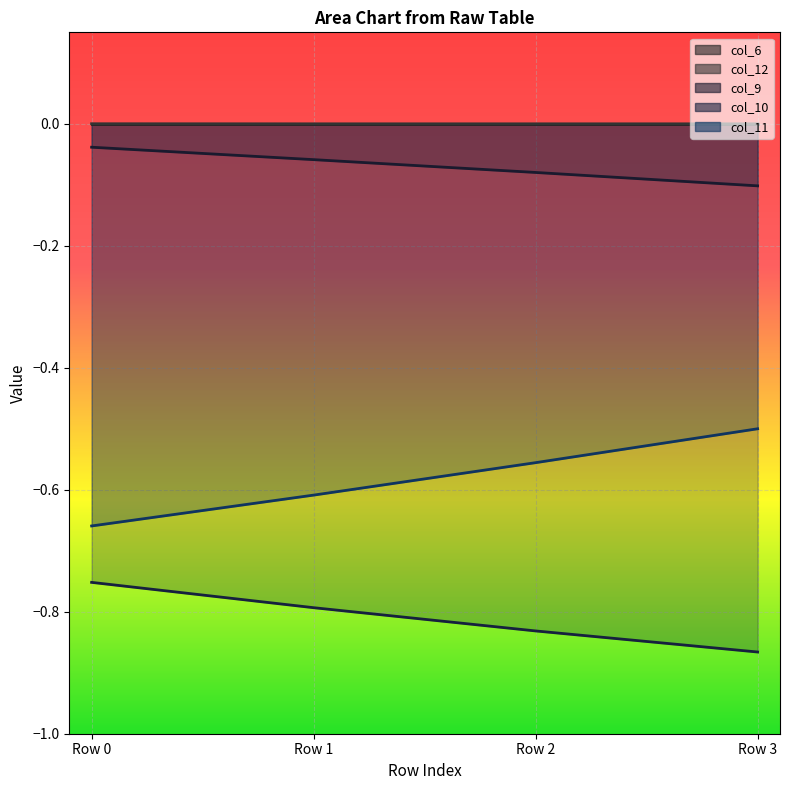

At which label does col_11 reach its peak?

Row 3